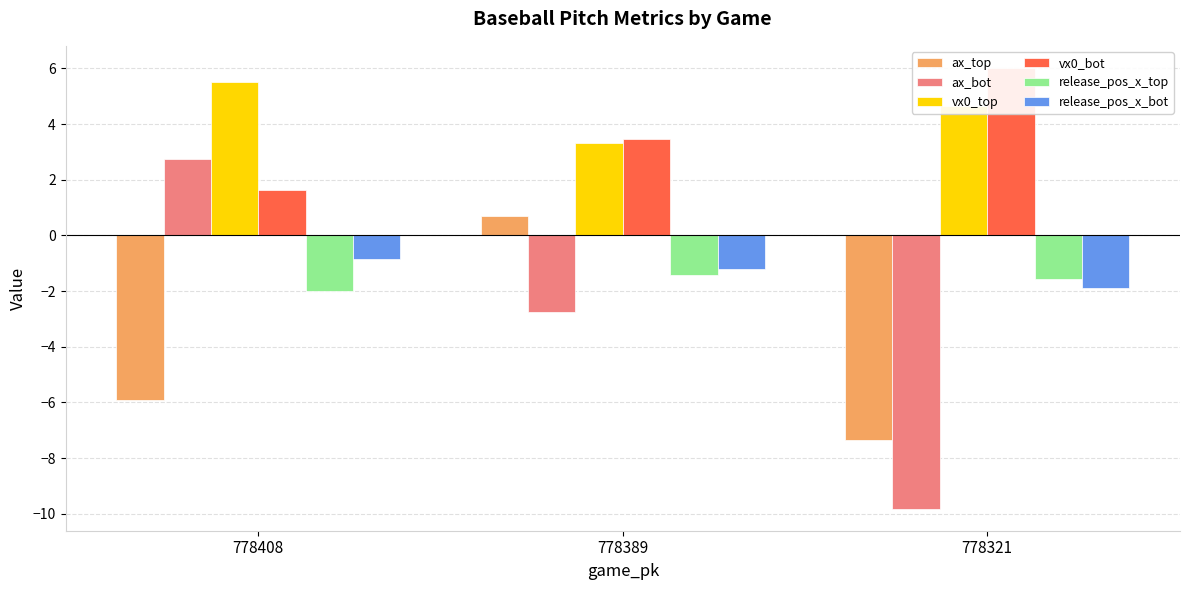

True or false: ax_bot has a value of 2.7 at 778408.

True